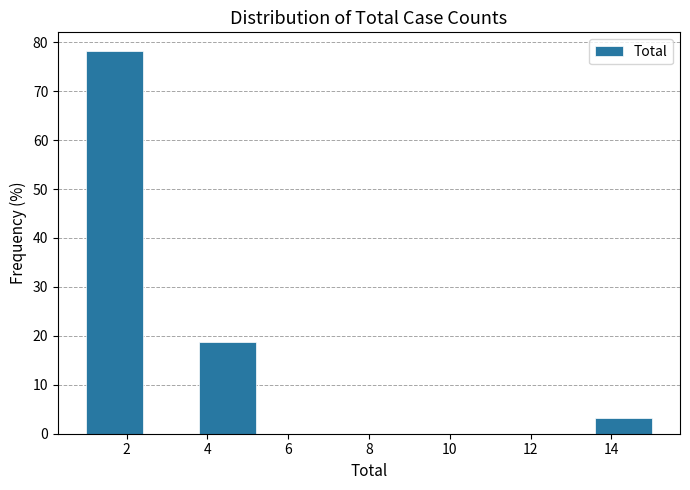

What is the height of the bar covering 13.6 to 15.0 on the x-axis? The values are not printed on the chart, so give them approximately, as read against the axis.

3